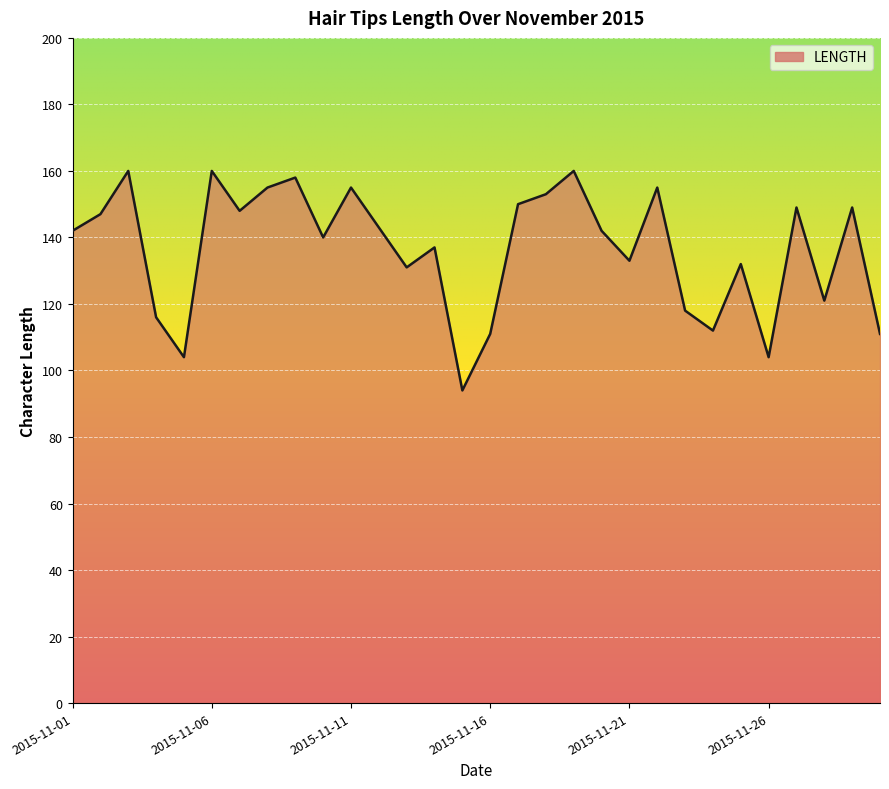

What is the sum of all values?

4090